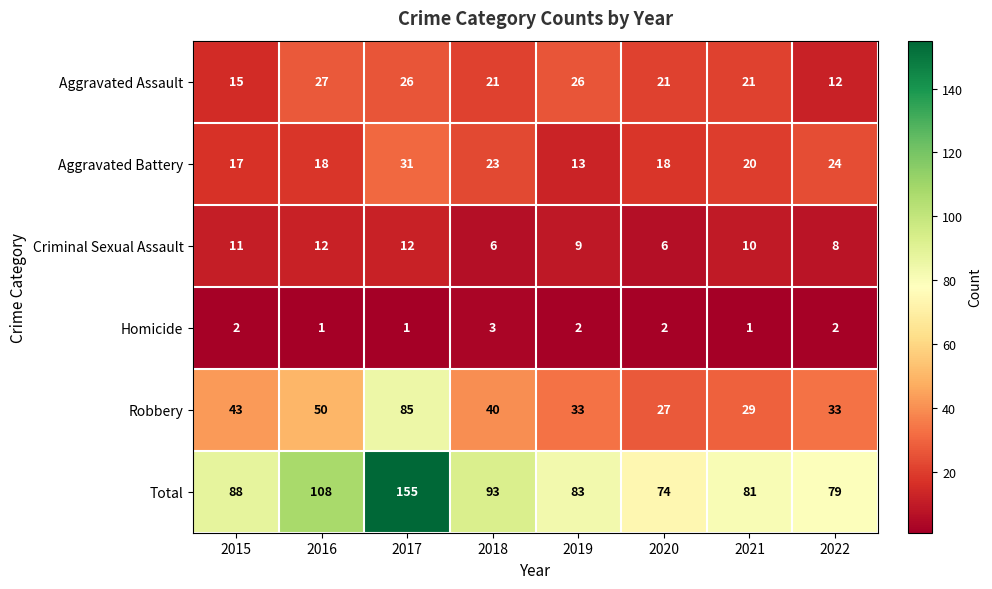

The Total series shows 36 at 2022. True or false?

False